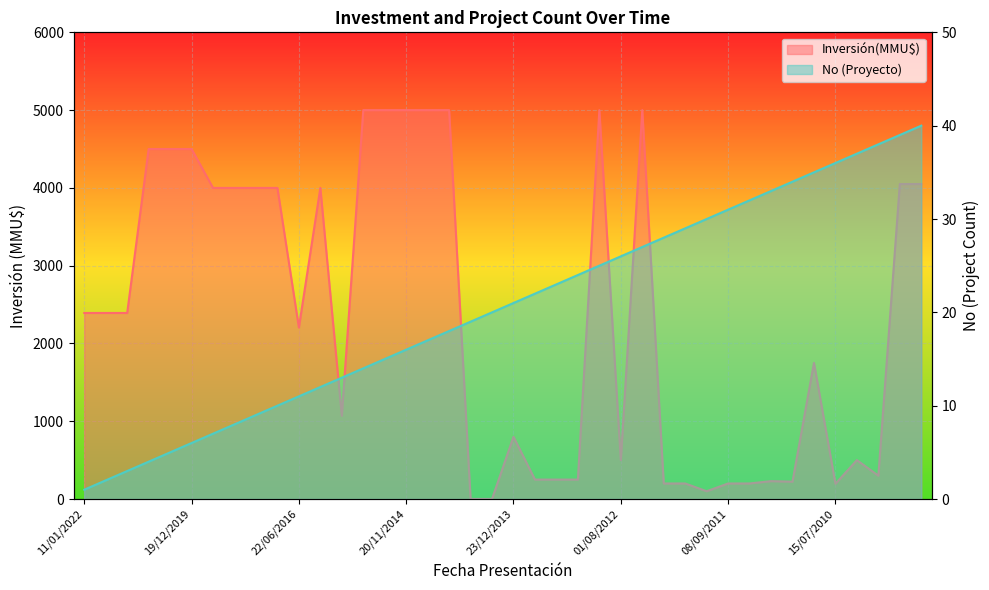

Between 15/09/2010 and 24/03/2010, which is larger?

24/03/2010